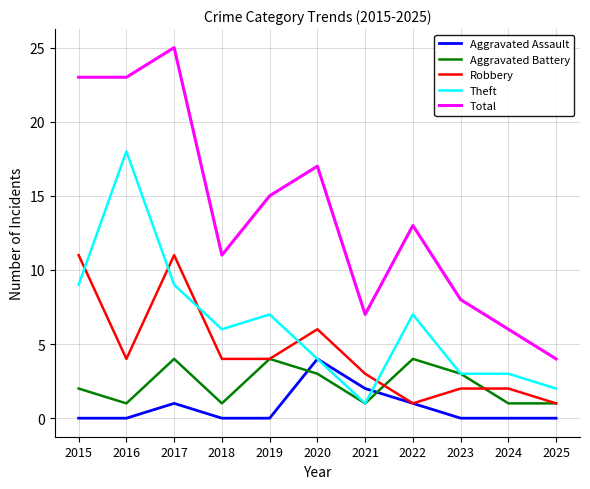

How many Aggravated Assault values are between 0 and 1?

9